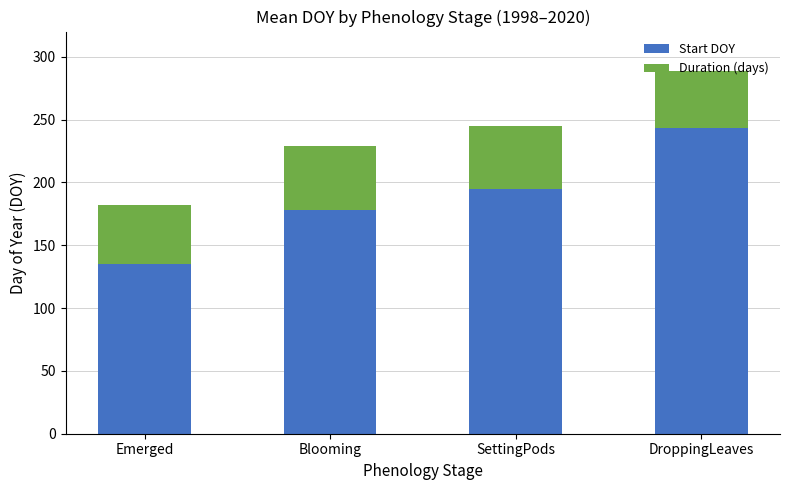

Rank the categories by Start DOY value from lowest to highest.

Emerged, Blooming, SettingPods, DroppingLeaves